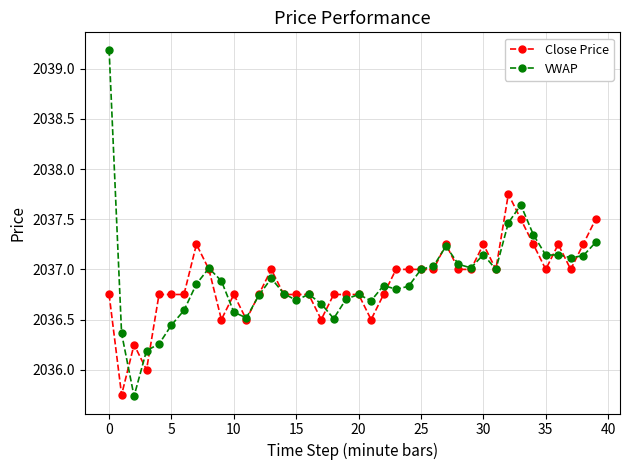

Rank the series by their maximum value, from lowest to highest.

Close Price, VWAP